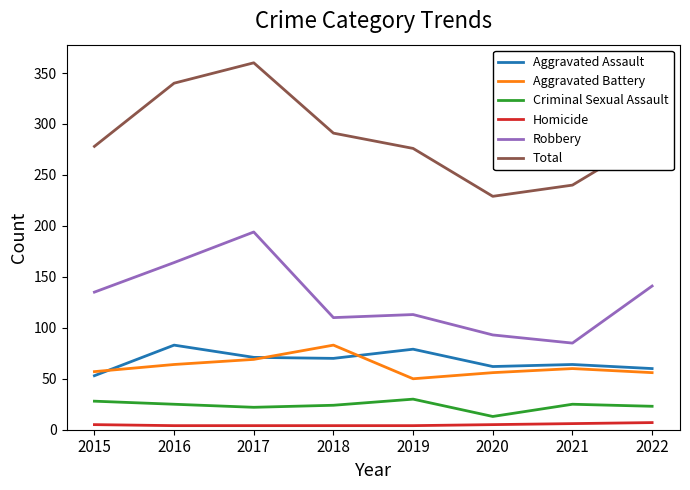

What is the minimum value for Criminal Sexual Assault?

13